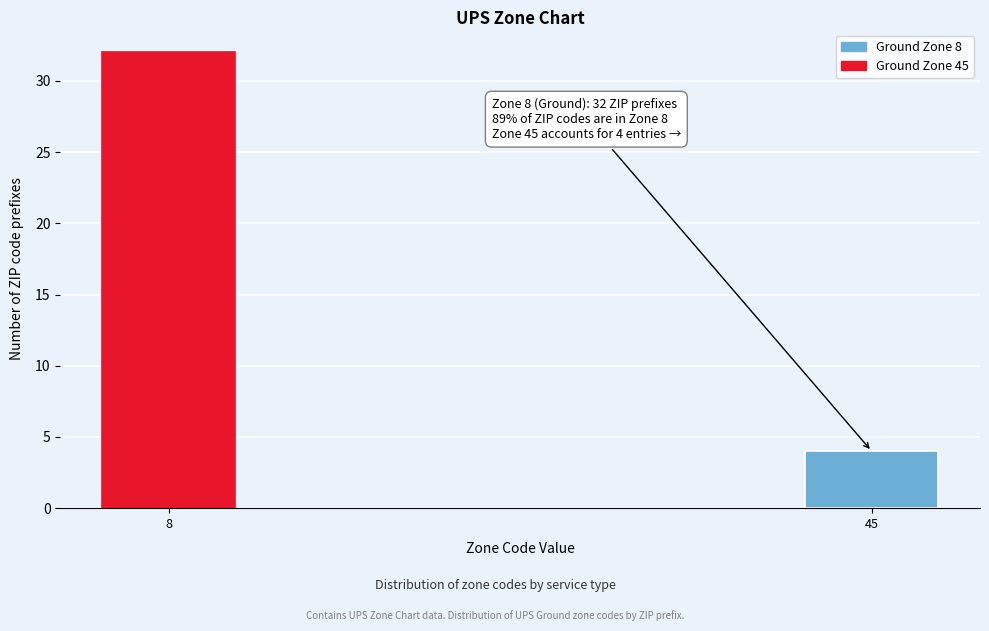

Reading left to right, extract all data points from this chart.

8=32	45=4